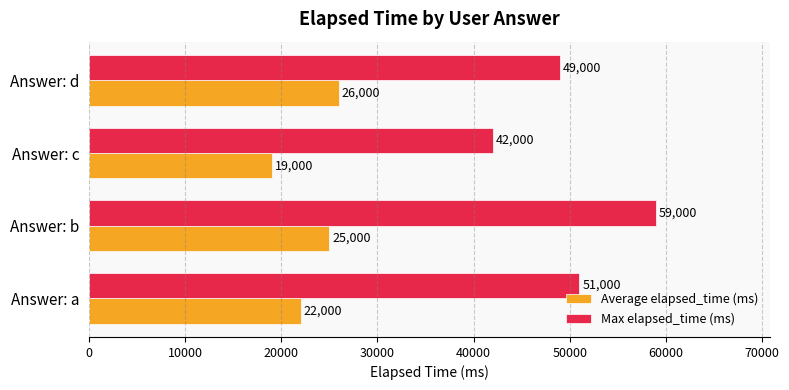

How many Average elapsed_time (ms) values are between 22000 and 26000?

3